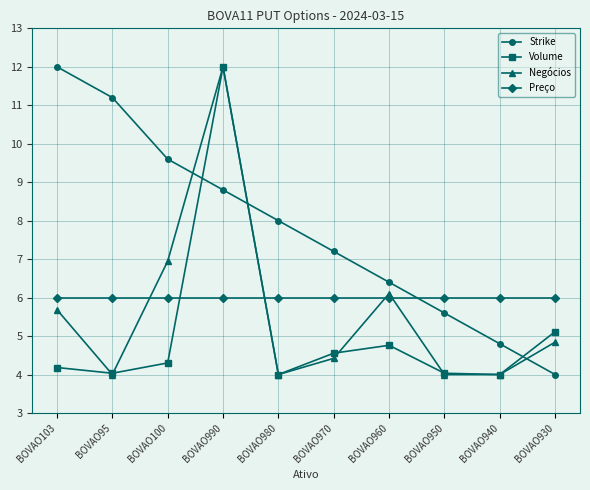

What is the spread (max minus min) of values at BOVAO960?

1.6